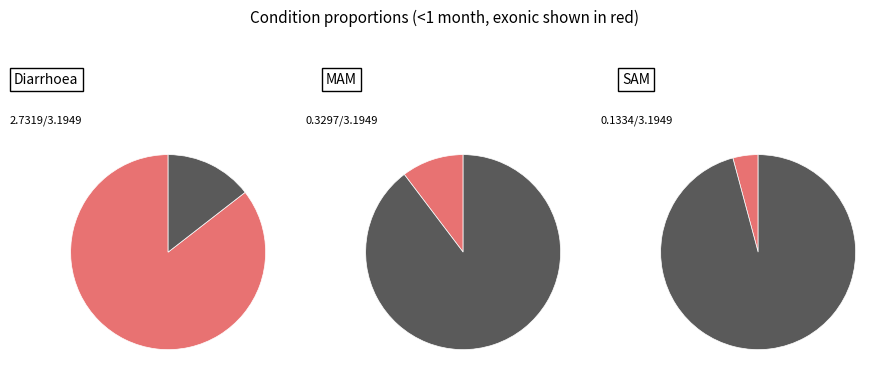

What percentage do Diarrhoea and SAM together represent?

89.7%